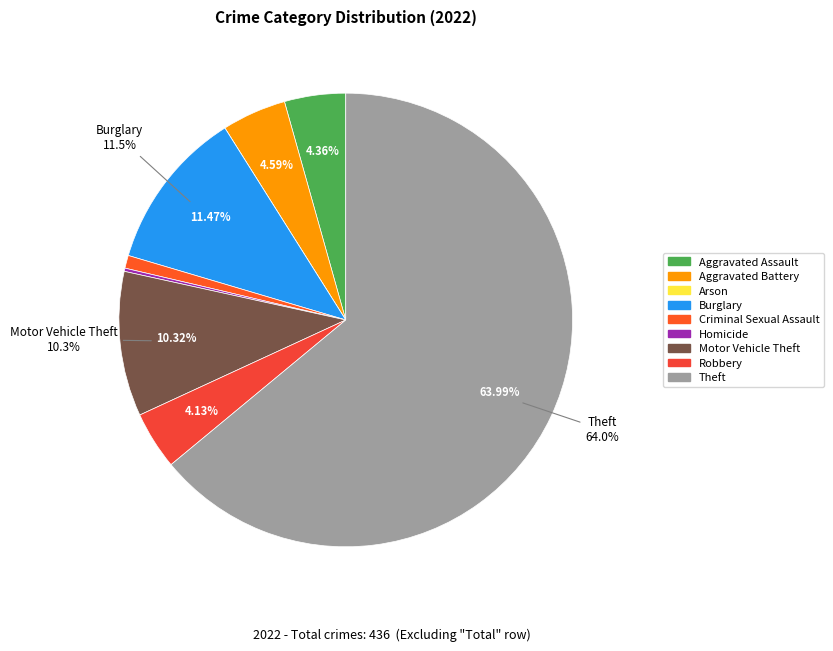

What percentage do Aggravated Battery and Criminal Sexual Assault together represent?

5.5%